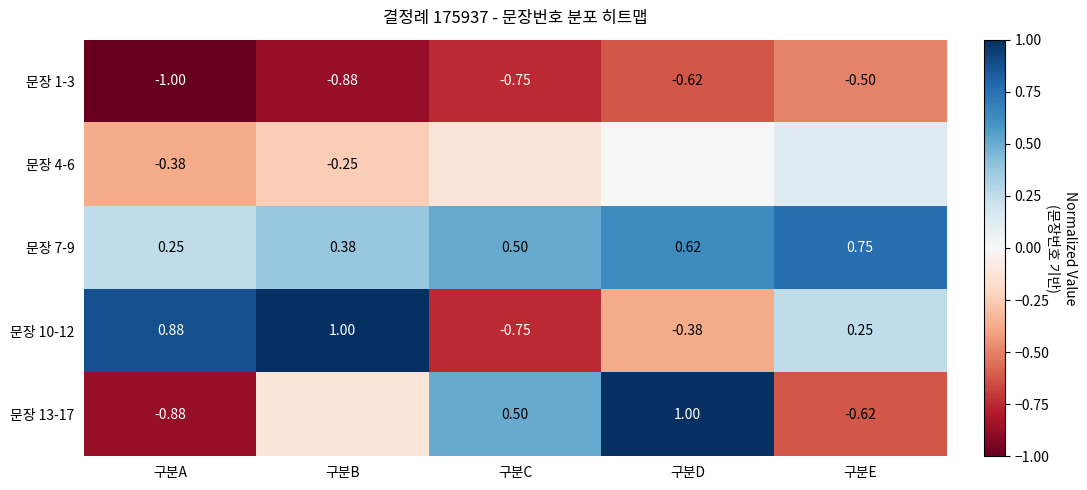

At which label does 문장 7-9 reach its minimum?

구분A